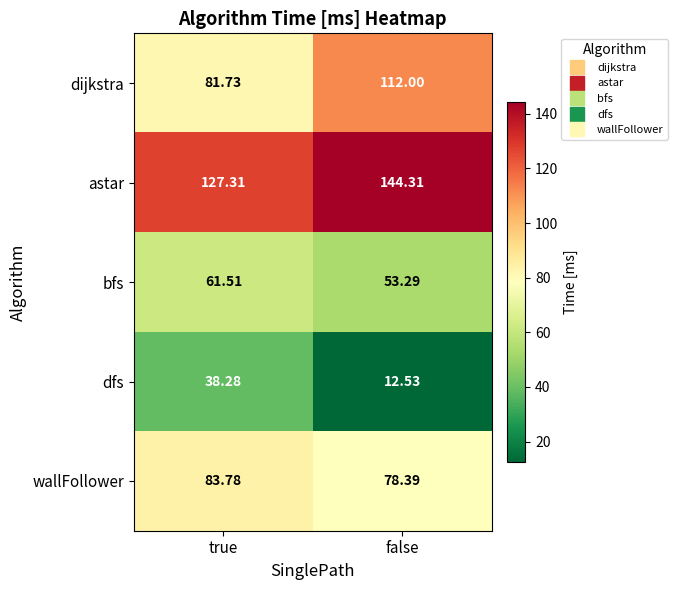

Between true and false, which series saw the biggest shift?

dijkstra